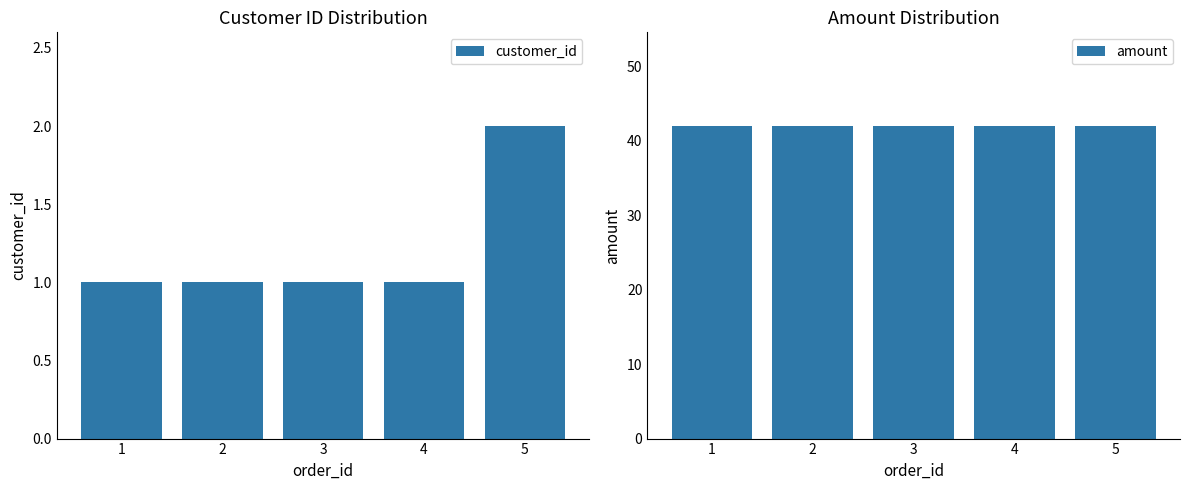

Reading left to right, extract all data points from this chart.

customer_id: 1=1	2=1	3=1	4=1	5=2
amount: 1=42	2=42	3=42	4=42	5=42